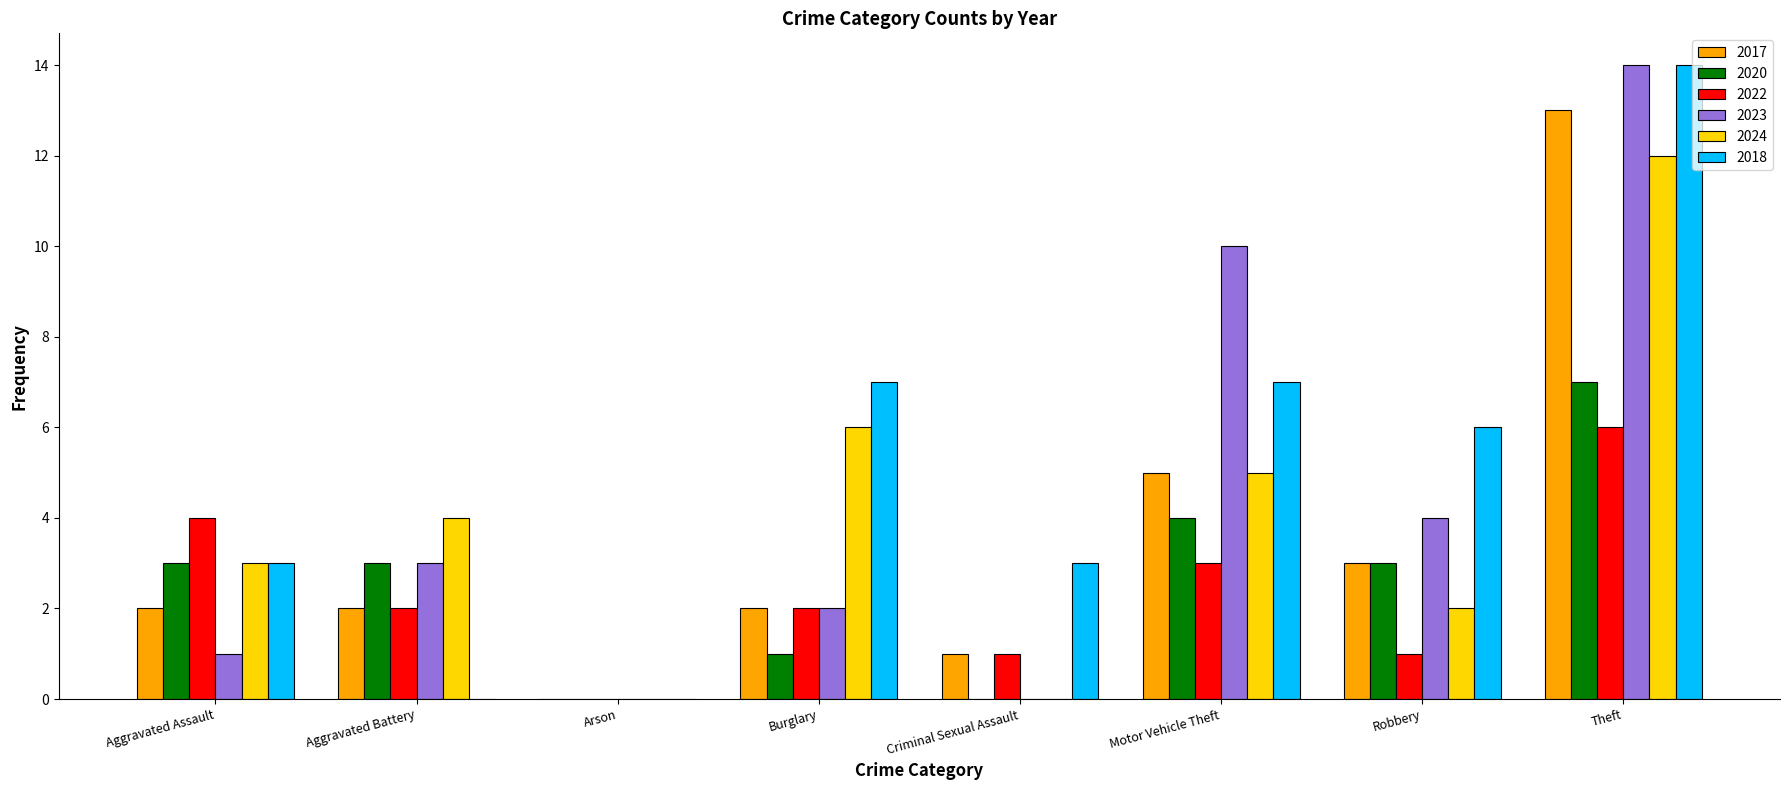

What are all the series names shown in the legend?

2017, 2020, 2022, 2023, 2024, 2018